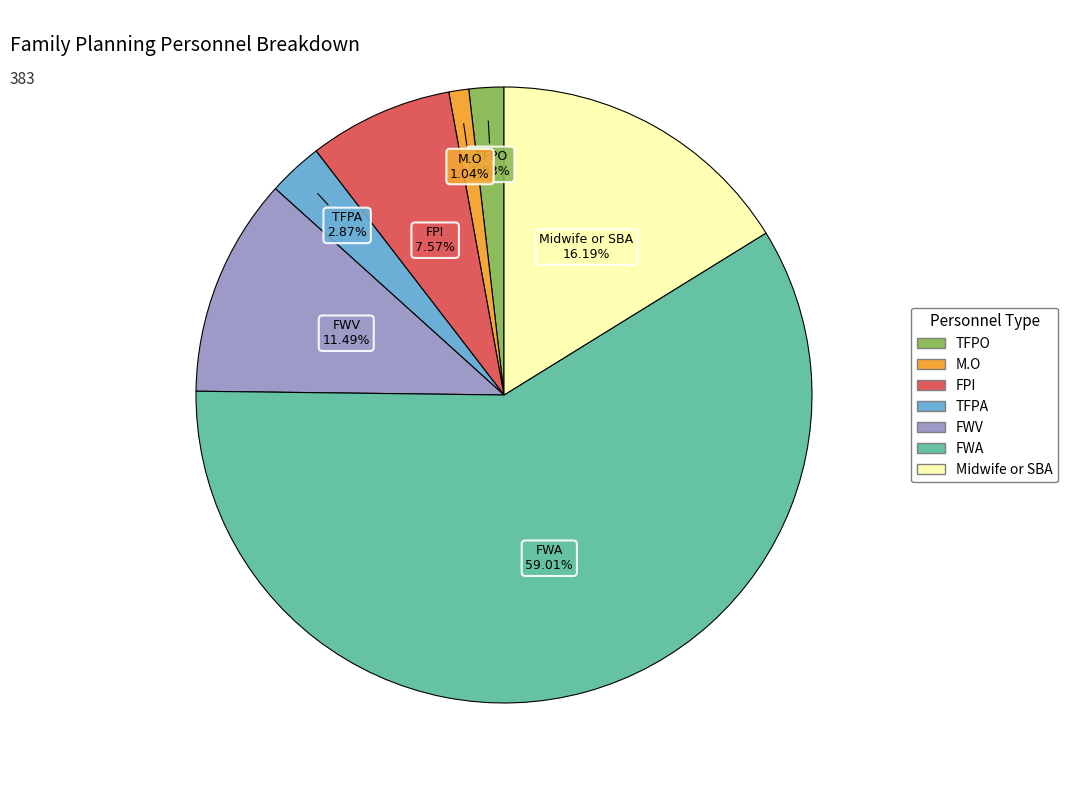

Approximately how many times larger is the value at M.O compared to FPI?

0.1